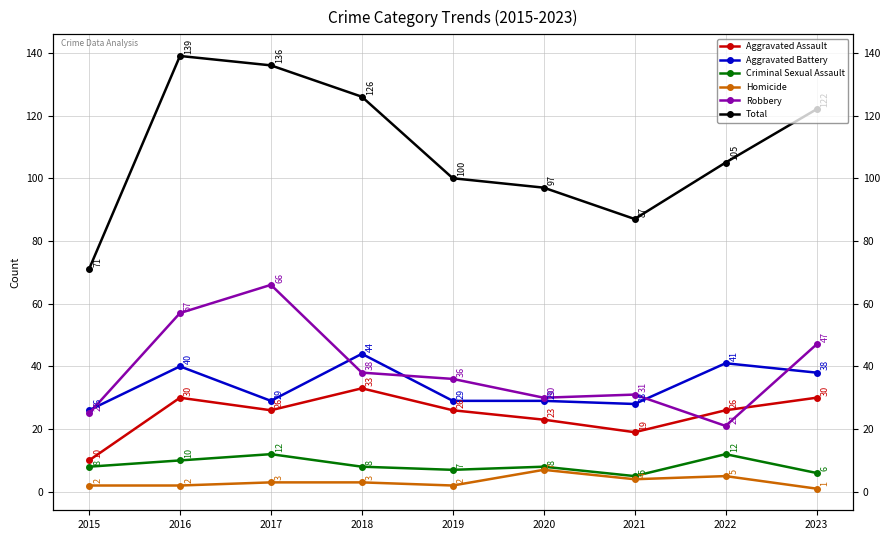

True or false: Homicide and Criminal Sexual Assault intersect in this chart.

False